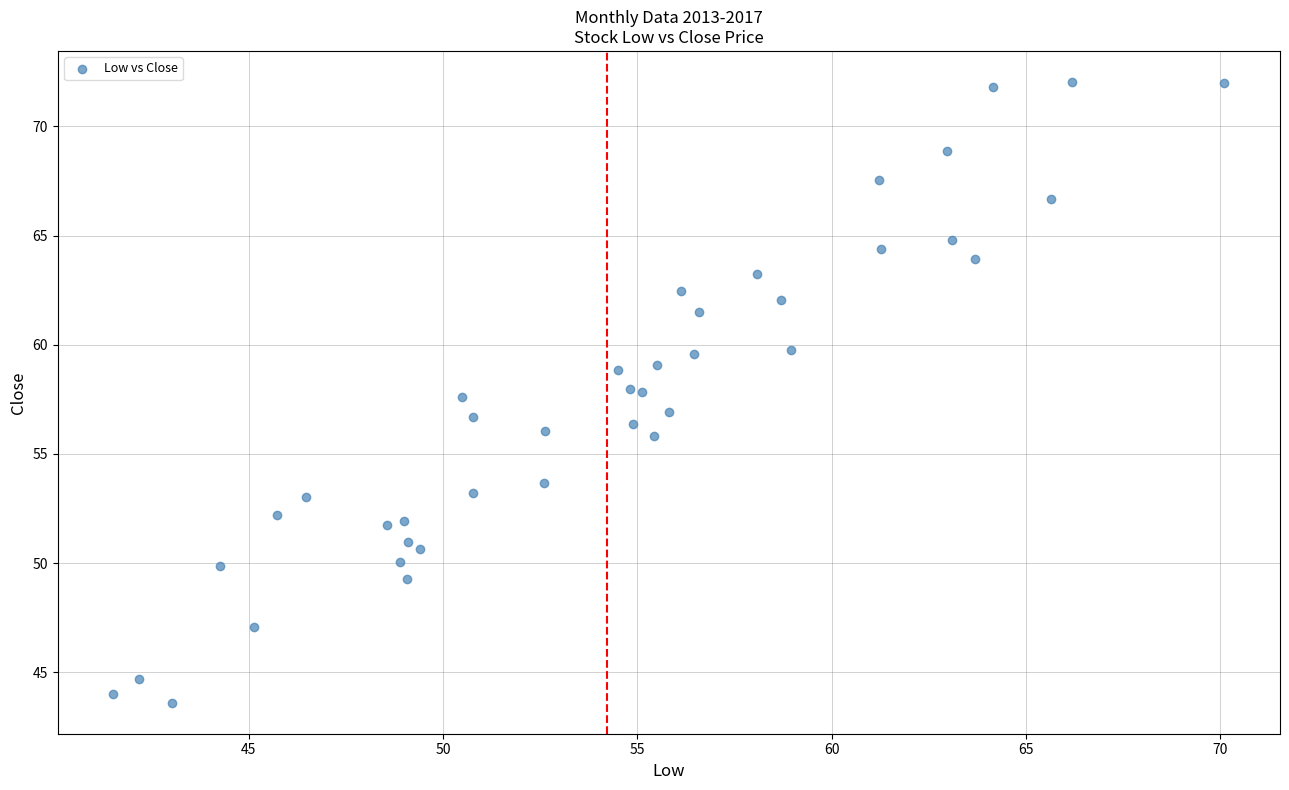

What is the range of X values (max minus min)?

28.6